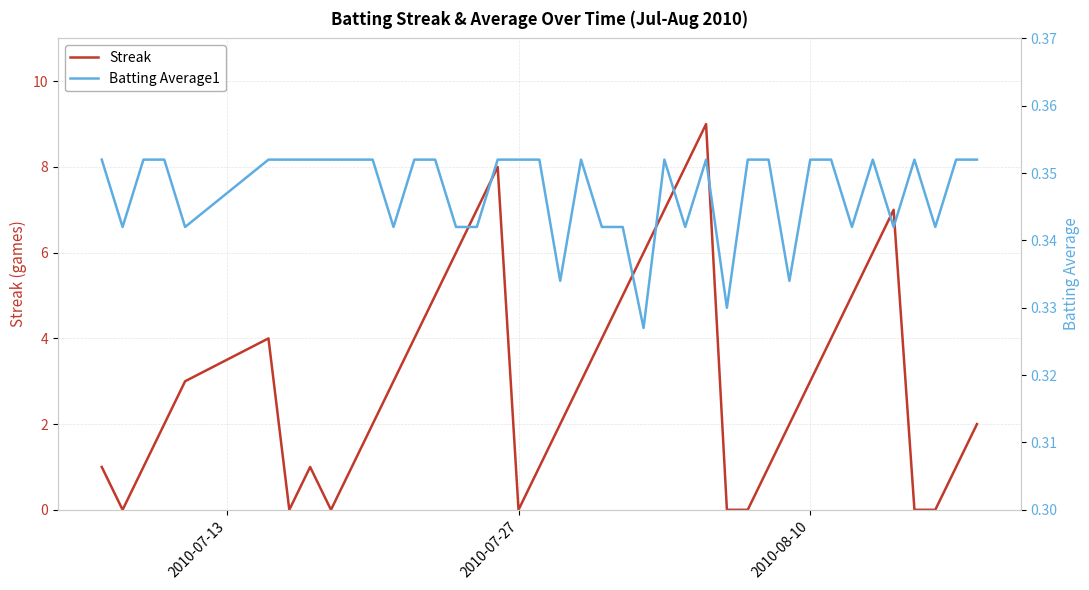

Rank the series by their maximum value, from highest to lowest.

Streak, Batting Average1